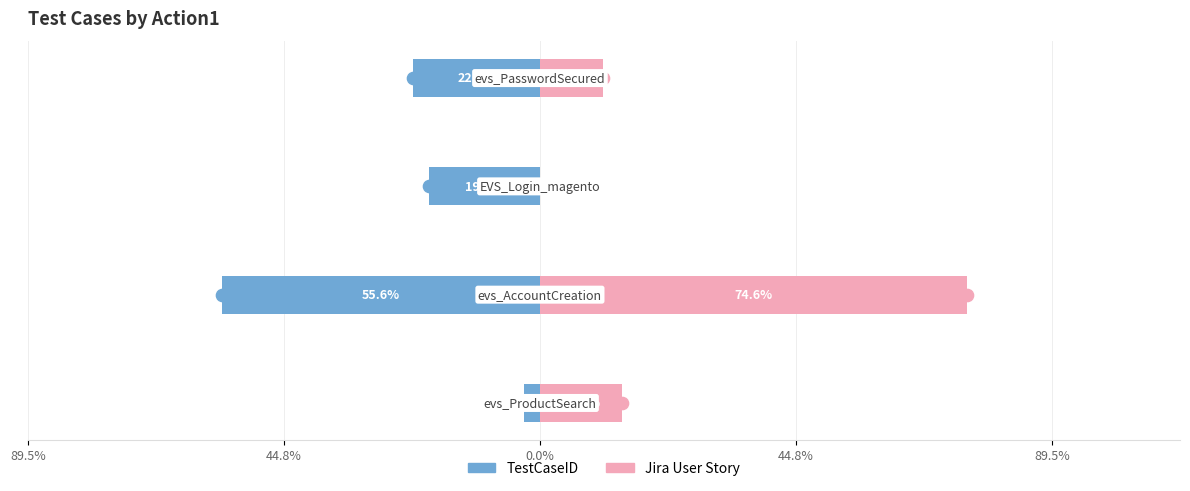

How many bars are there in each group?

2